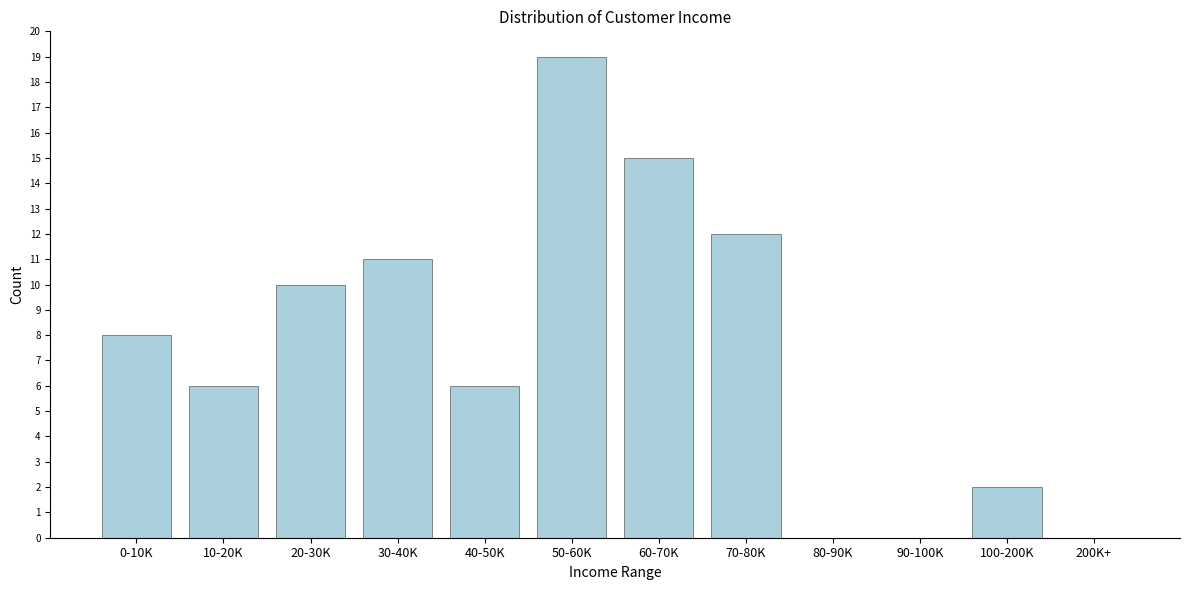

Reading left to right, list all the values displayed in this chart.

0-10K=8	10-20K=6	20-30K=10	30-40K=11	40-50K=6	50-60K=19	60-70K=15	70-80K=12	80-90K=0	90-100K=0	100-200K=2	200K+=0